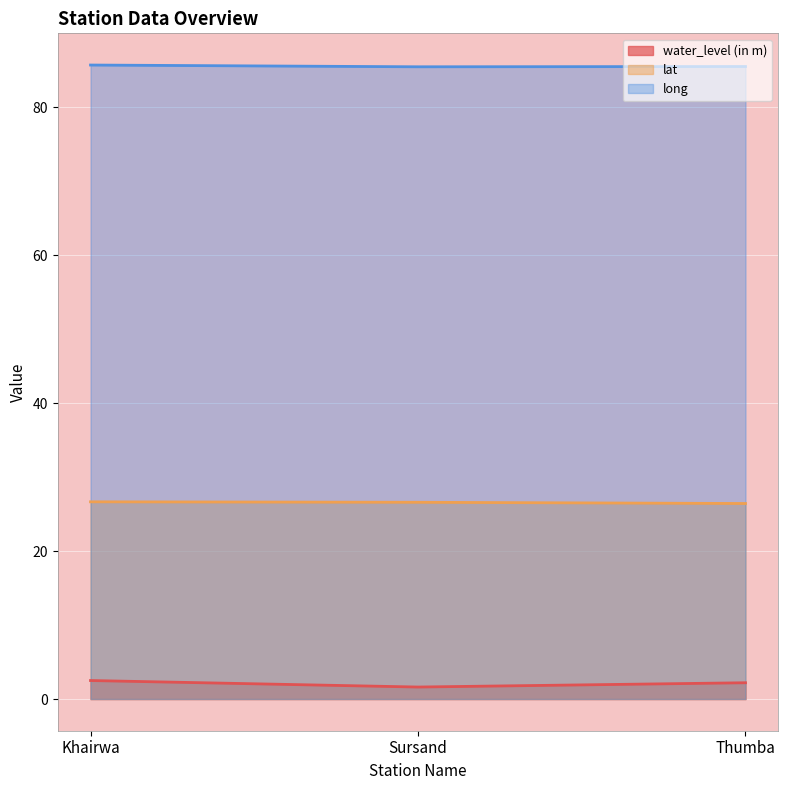

What position from the left is Khairwa?

1